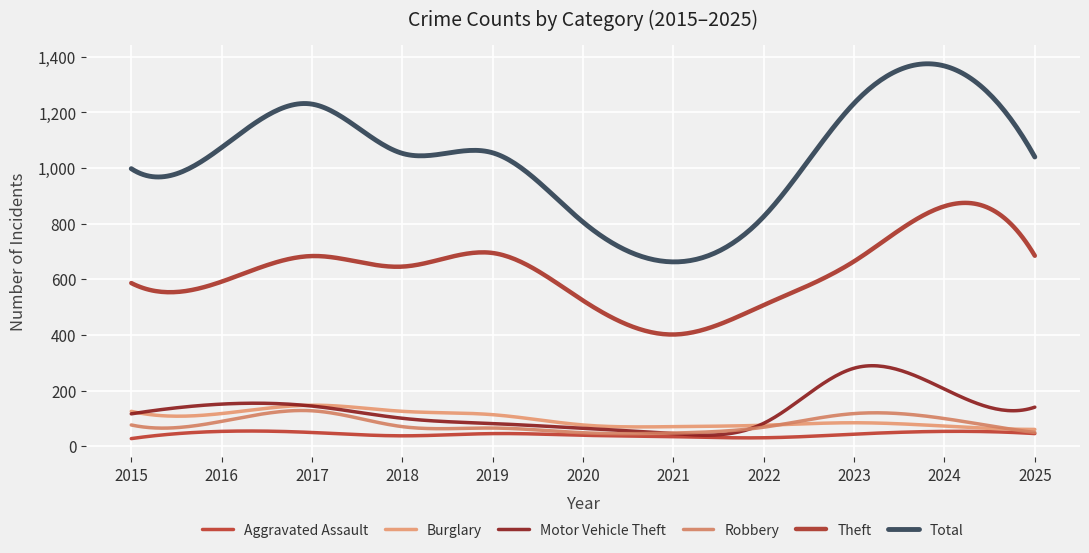

How many lines are shown in the chart?

6